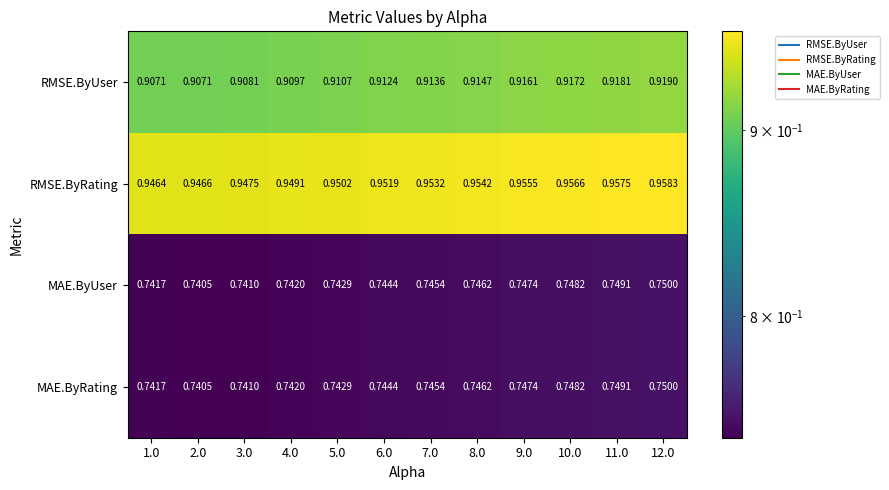

Which series has the largest total across all categories?

RMSE.ByRating